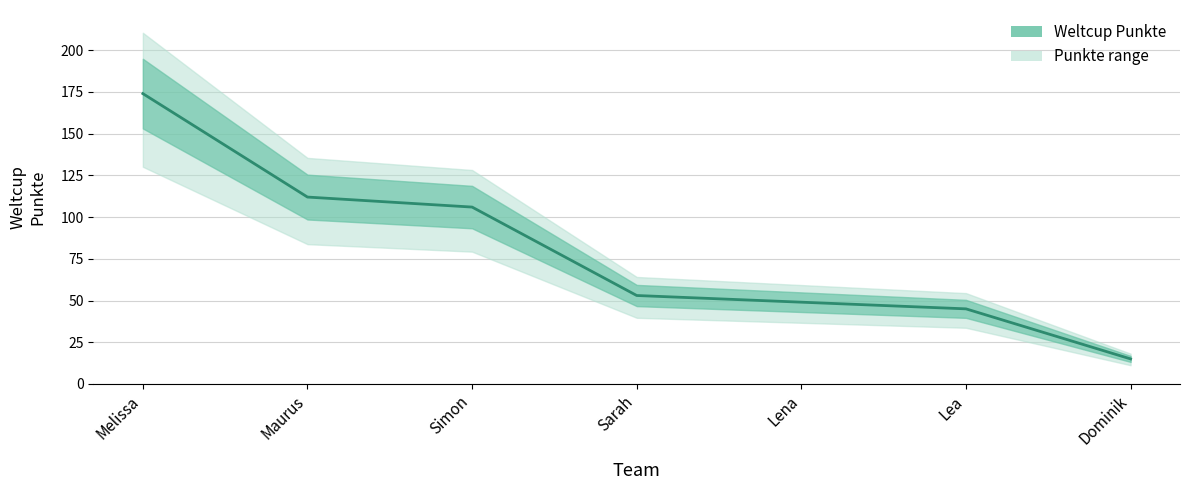

What is the label of the 2nd point from the left?

Maurus